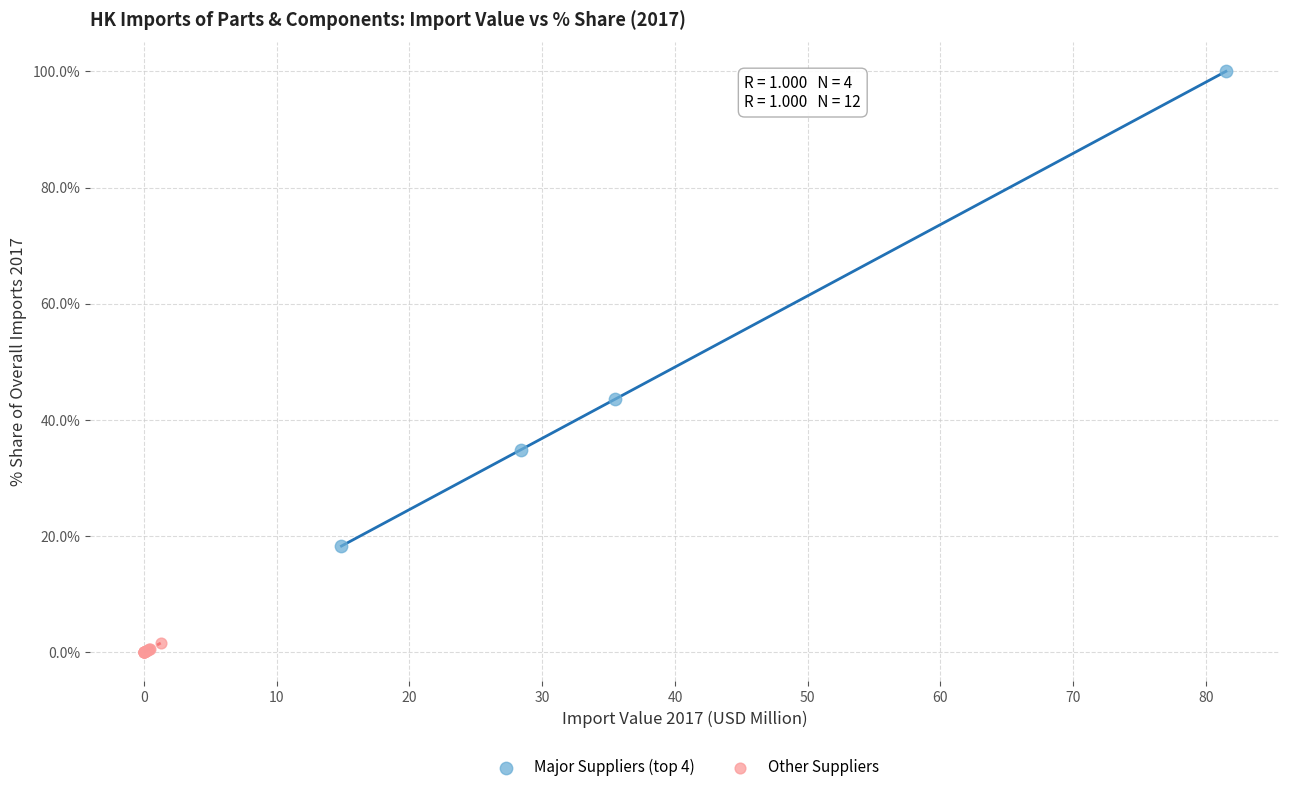

Which series has the widest spread of Y values?

Major Suppliers (top 4)